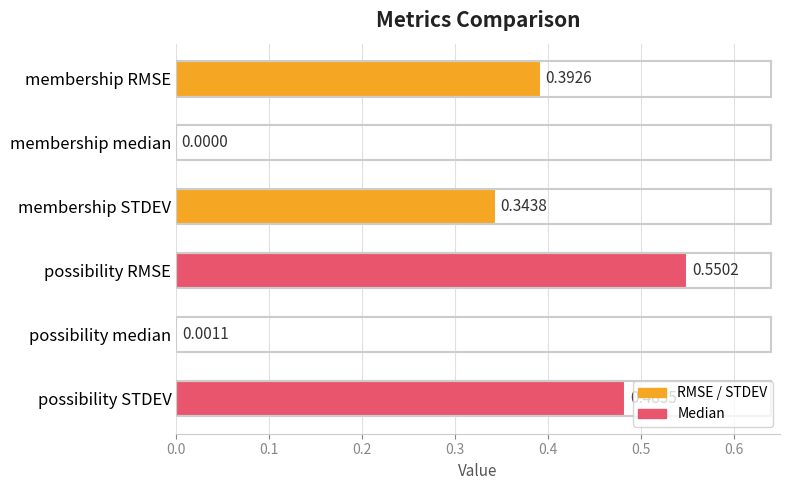

At which label is the value closest to 0?

membership median